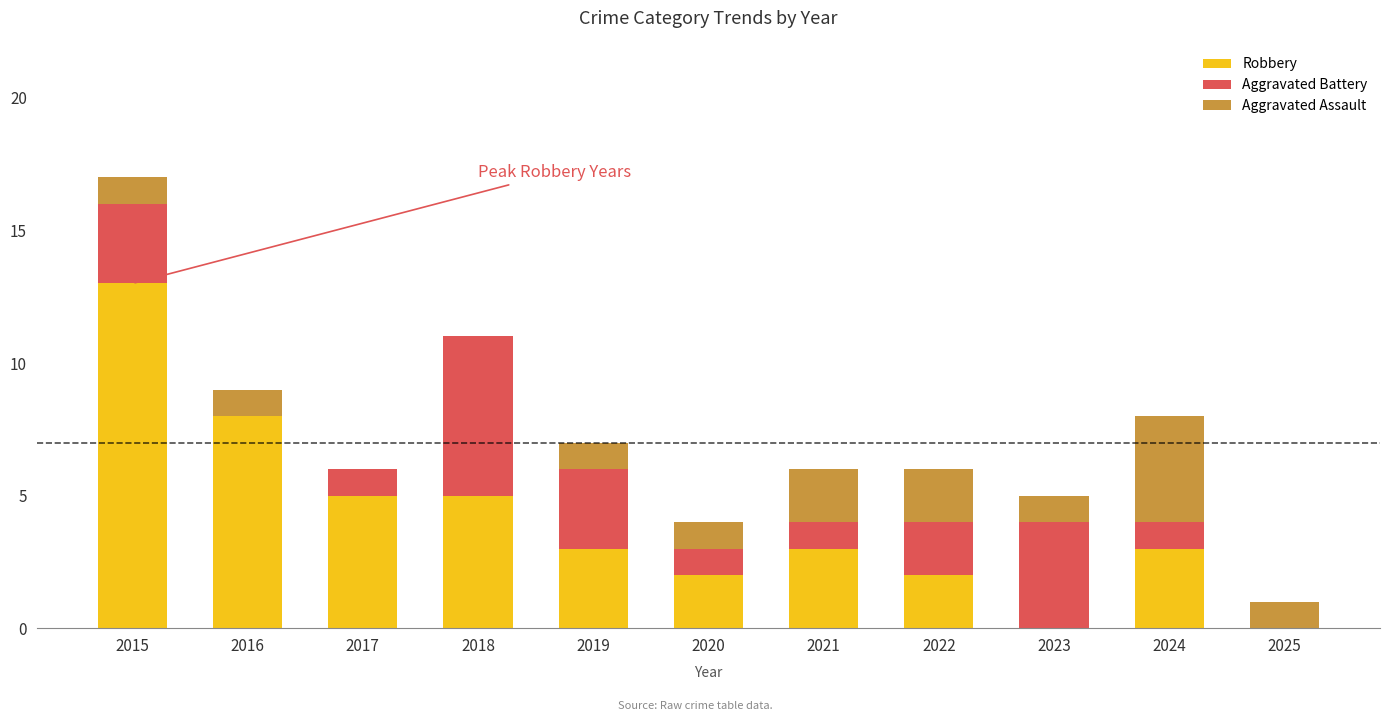

At which category is the sum across all series the highest?

2015